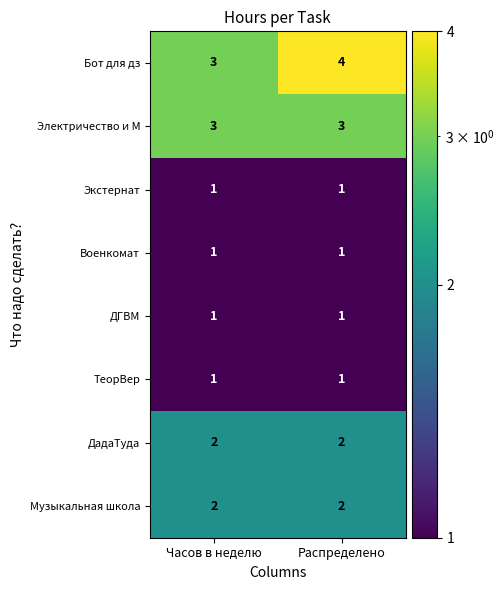

What is the minimum value shown in the chart?

1